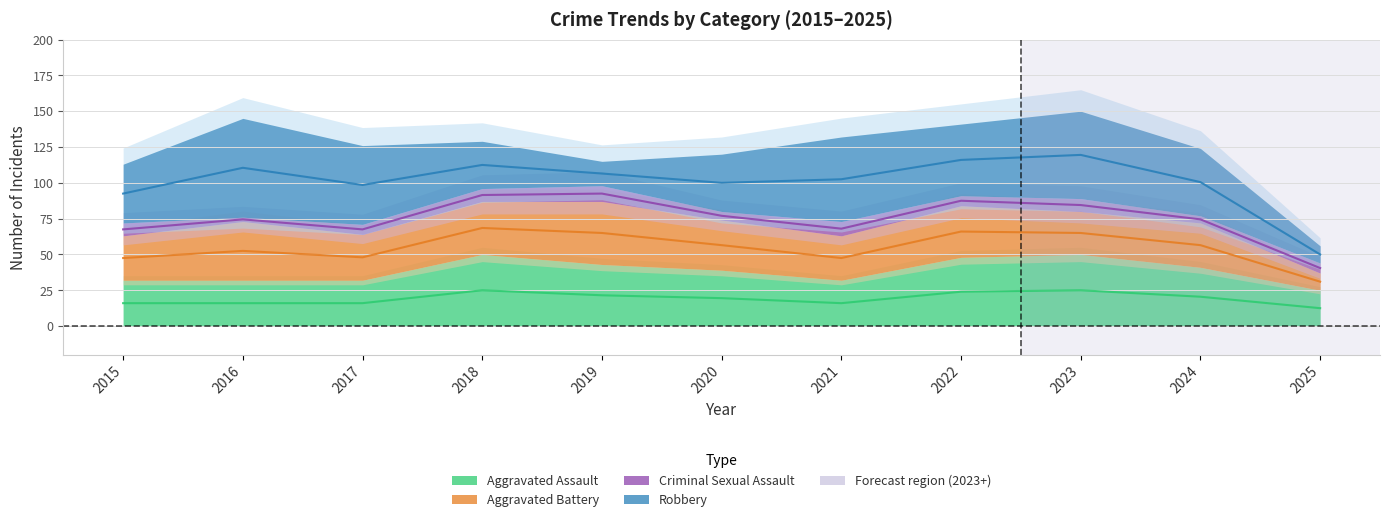

What is the maximum value shown in the chart?

153